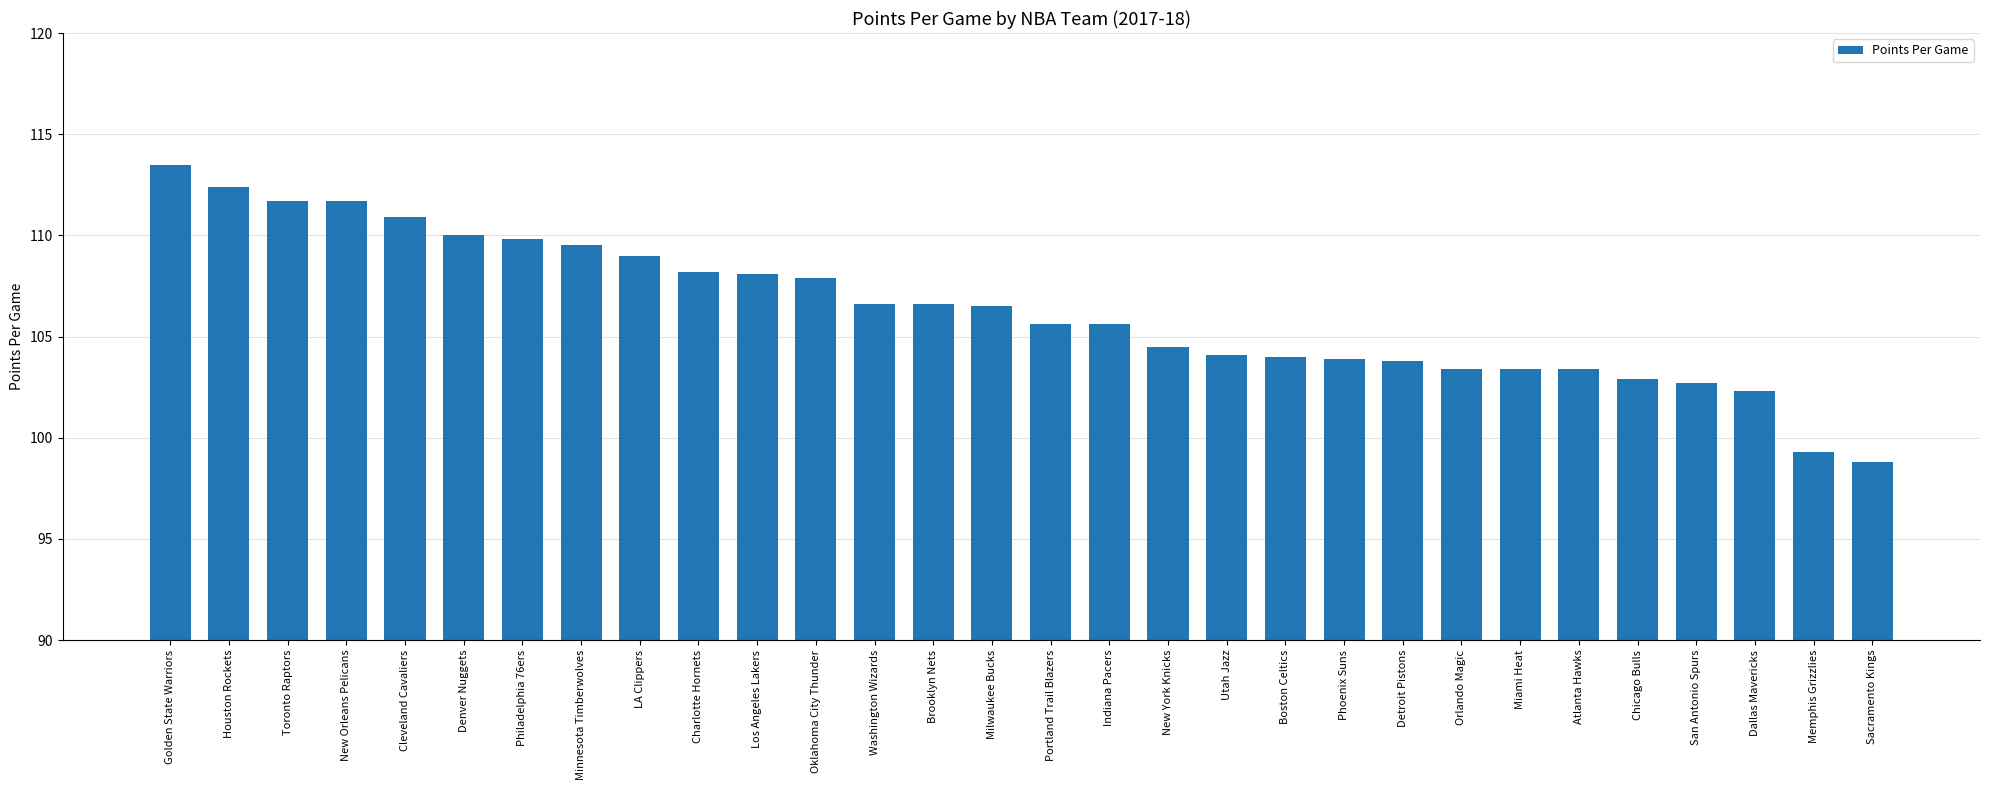

True or false: the data shows 104.5 at New York Knicks.

True